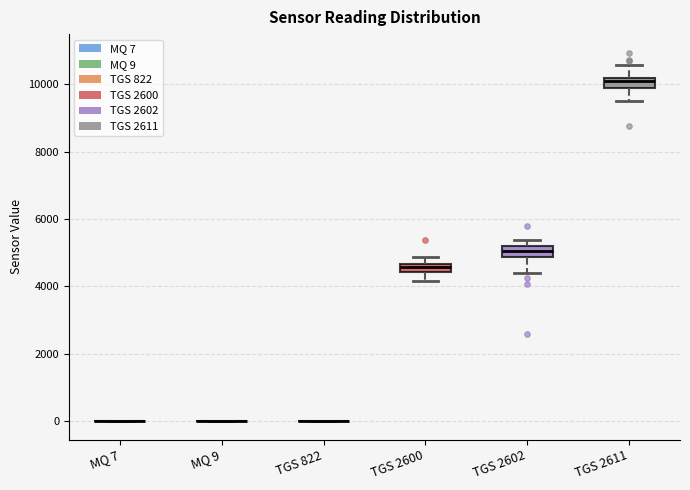

Where is the upper edge of the box for TGS 2600 on the y-axis? The values are not printed on the chart, so give them approximately, as read against the axis.

4600